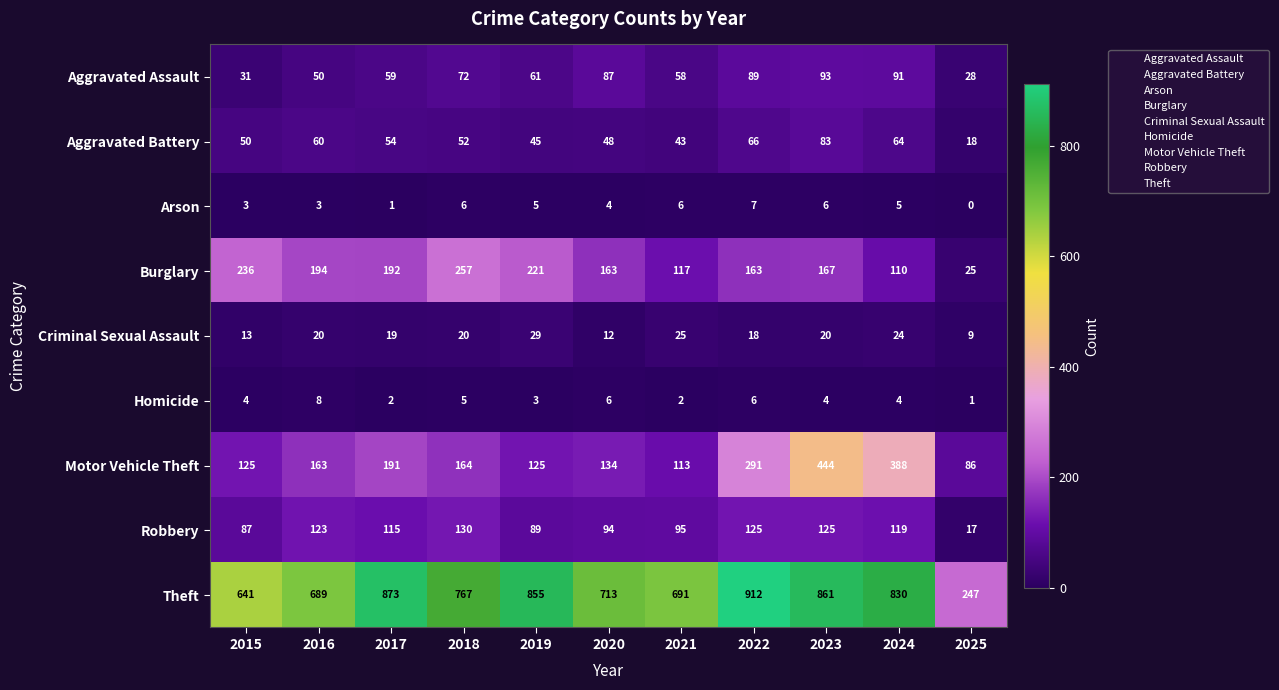

What is the difference between the Arson values at 2023 and 2016?

3